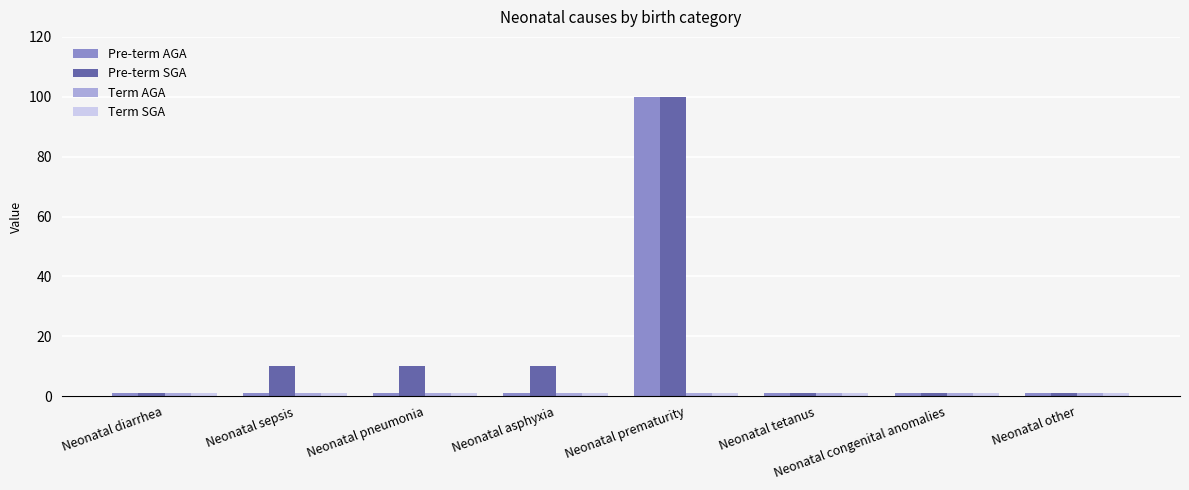

What is the greatest value displayed?

100